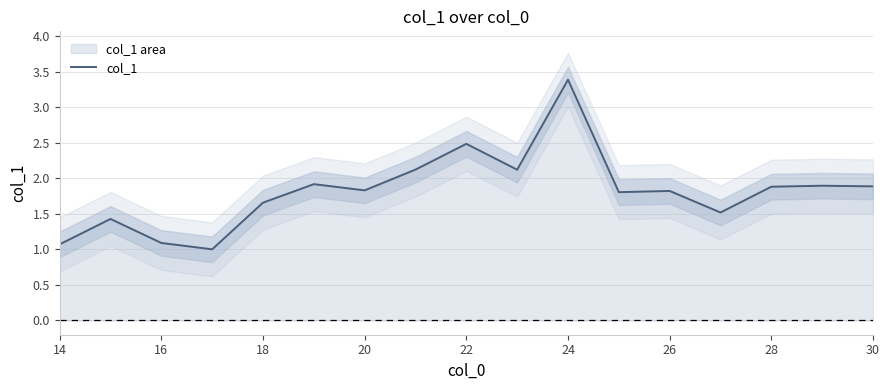

Does the chart display data point markers on the line(s)?

No